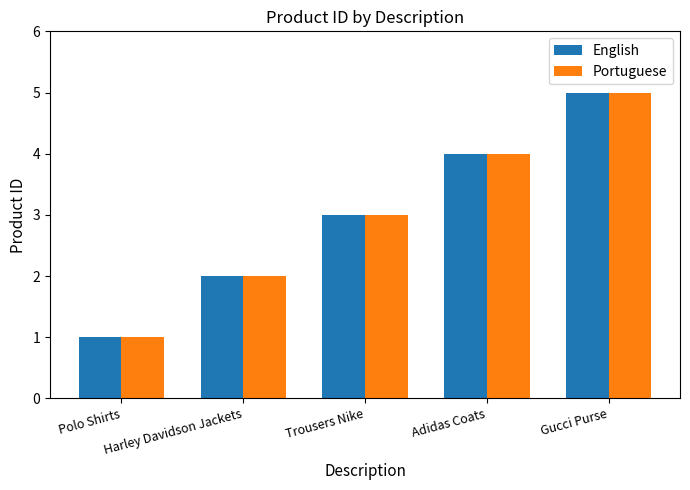

What are all the series names shown in the legend?

English, Portuguese